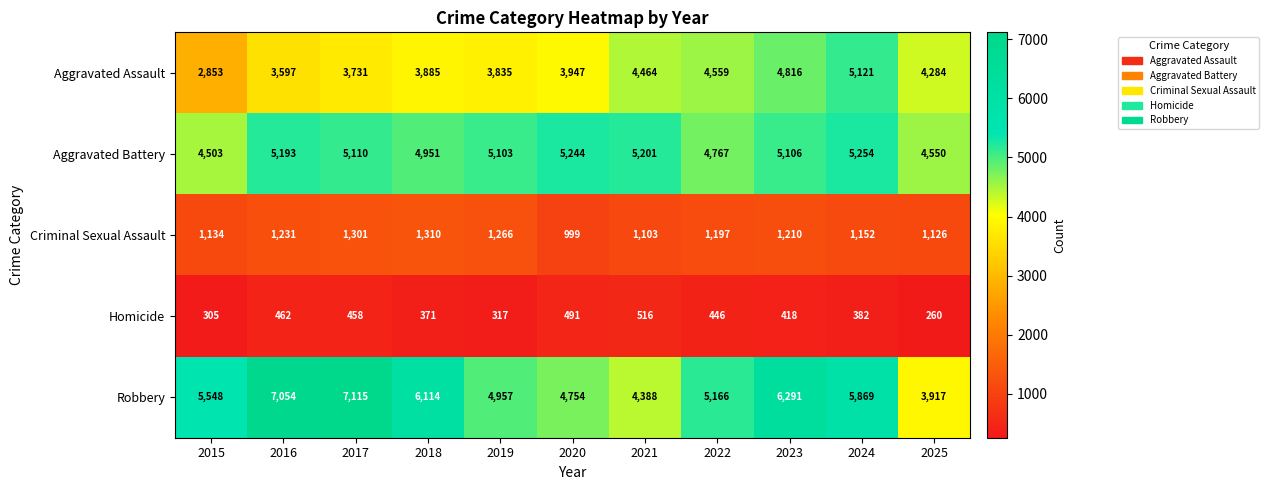

What is the lowest value of the Aggravated Assault series?

2853